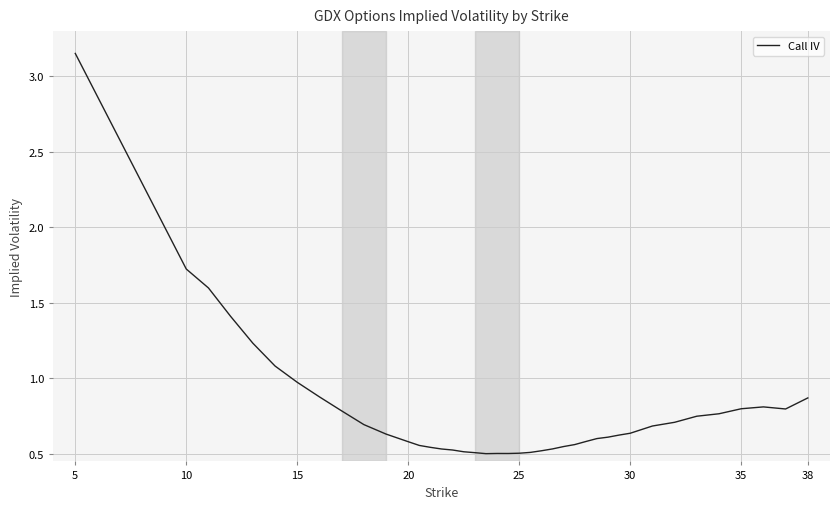

What is the difference between the maximum and minimum values?

2.7